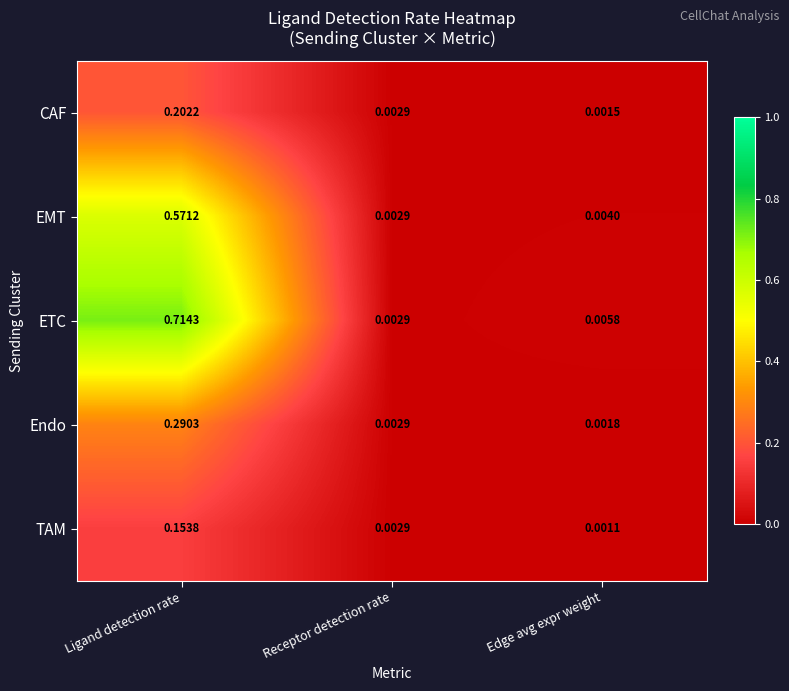

Which series has the widest spread of values?

ETC